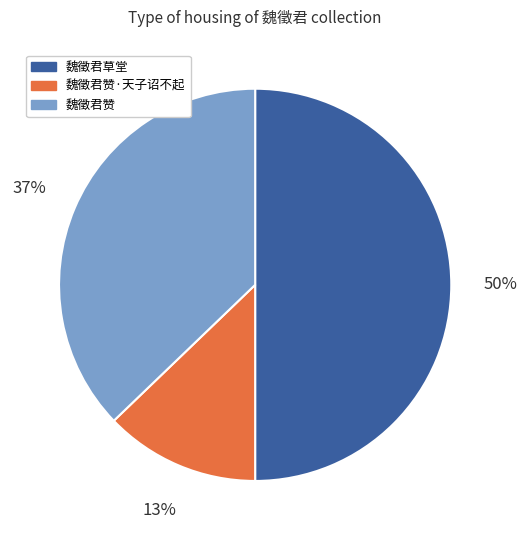

Do 魏徵君赞 and 魏徵君草堂 together represent more than half of the pie?

Yes